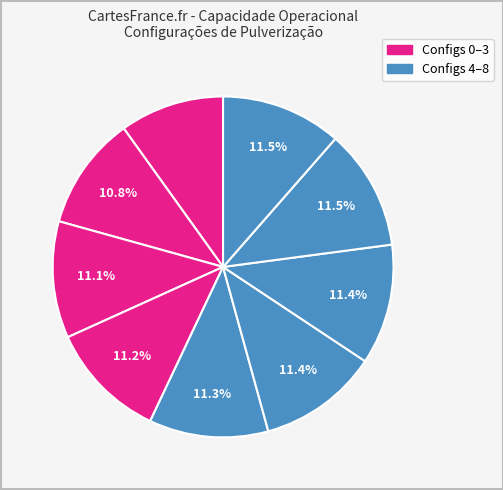

Which slice is the largest?

7